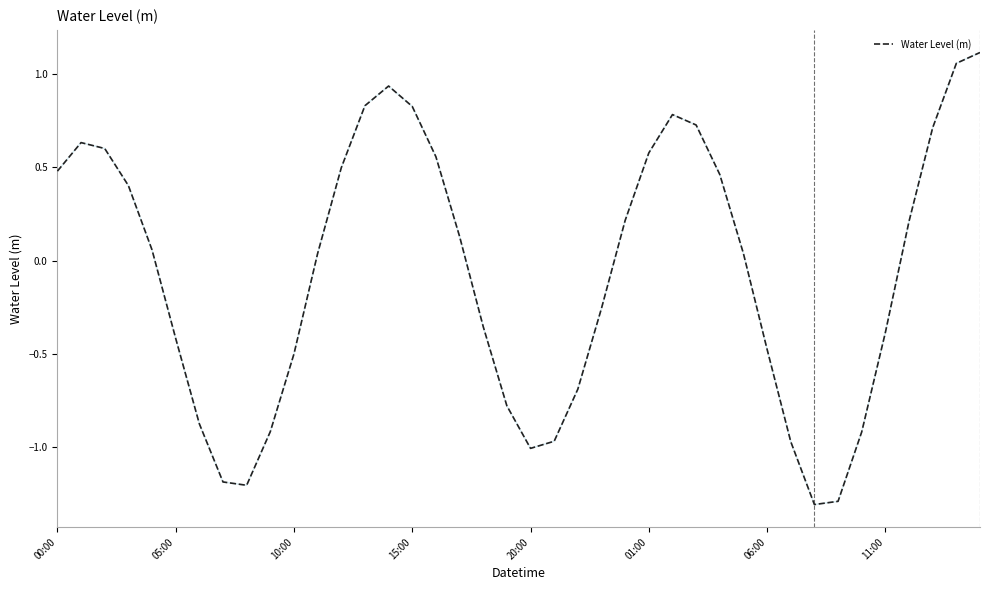

What is the smallest value displayed?

-1.3